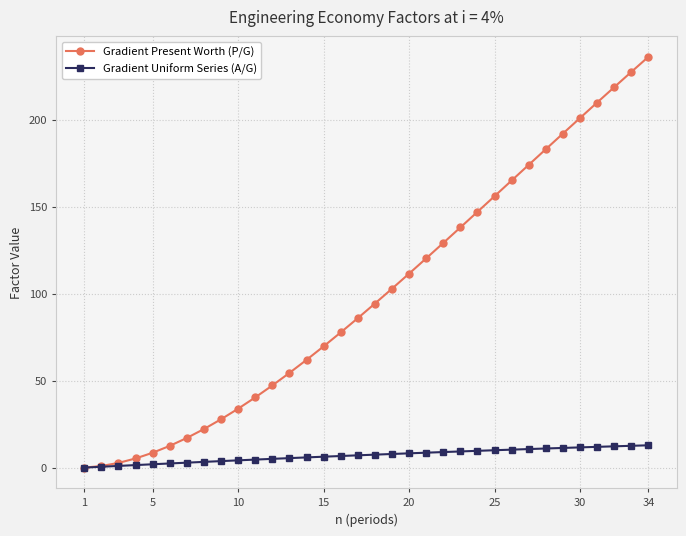

How many categories are shown in the chart?

34